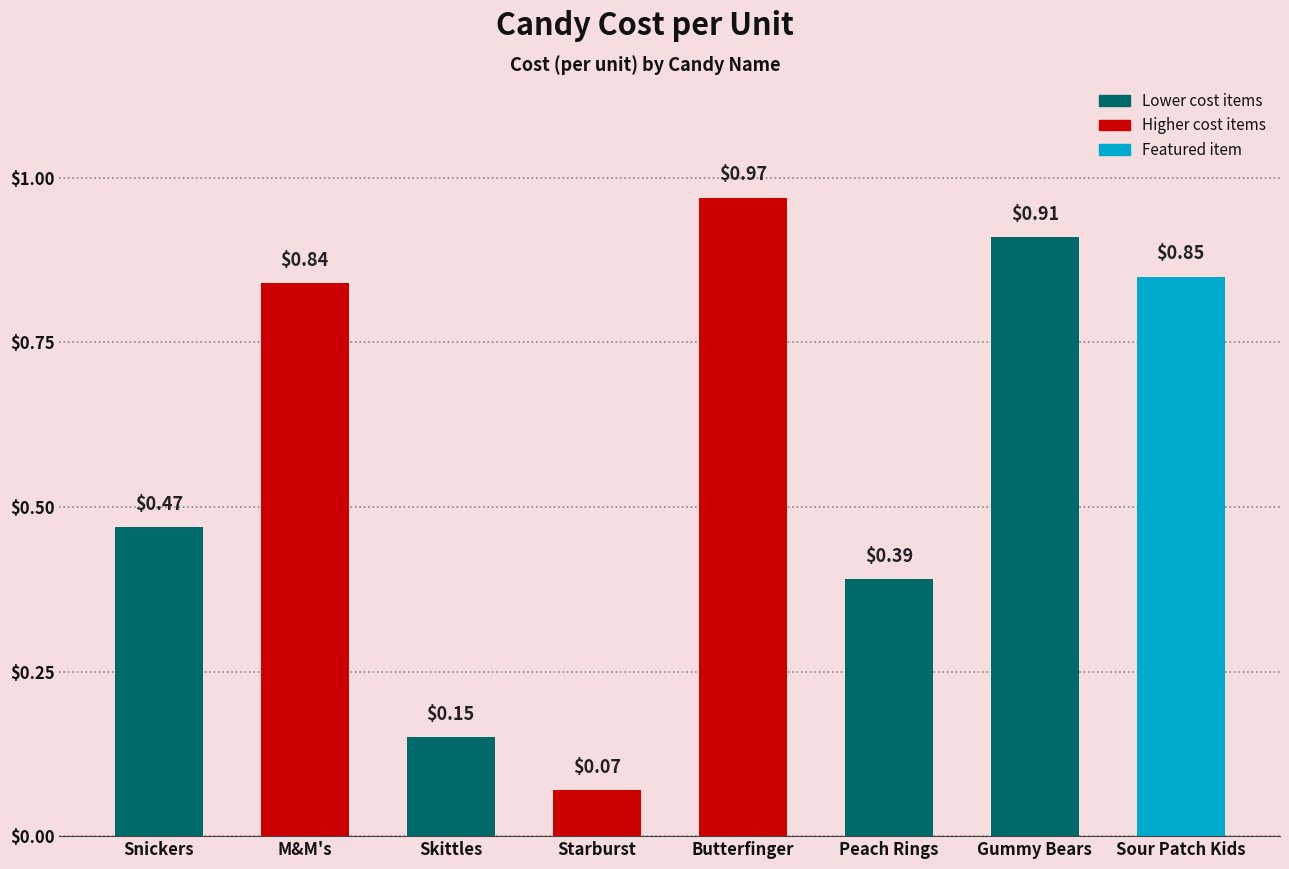

What is the average value?

0.6